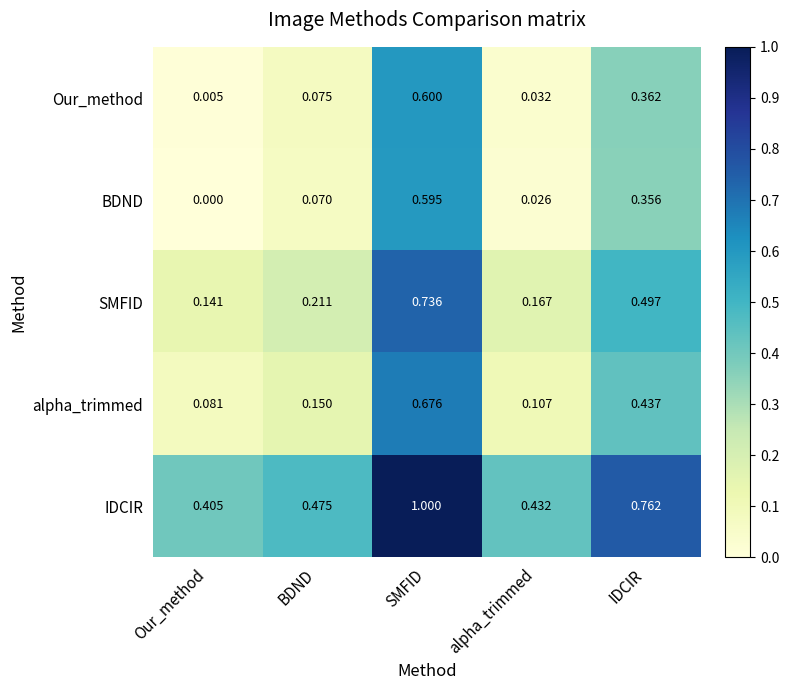

Which series has the largest total across all categories?

IDCIR